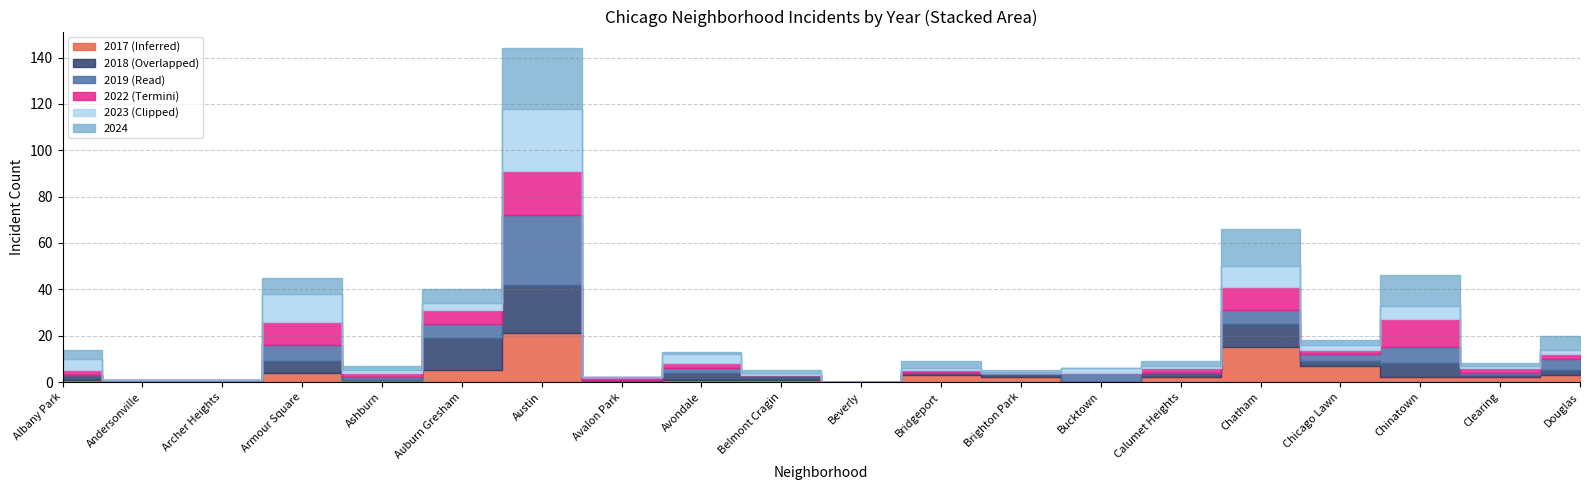

What is the greatest value displayed?

30